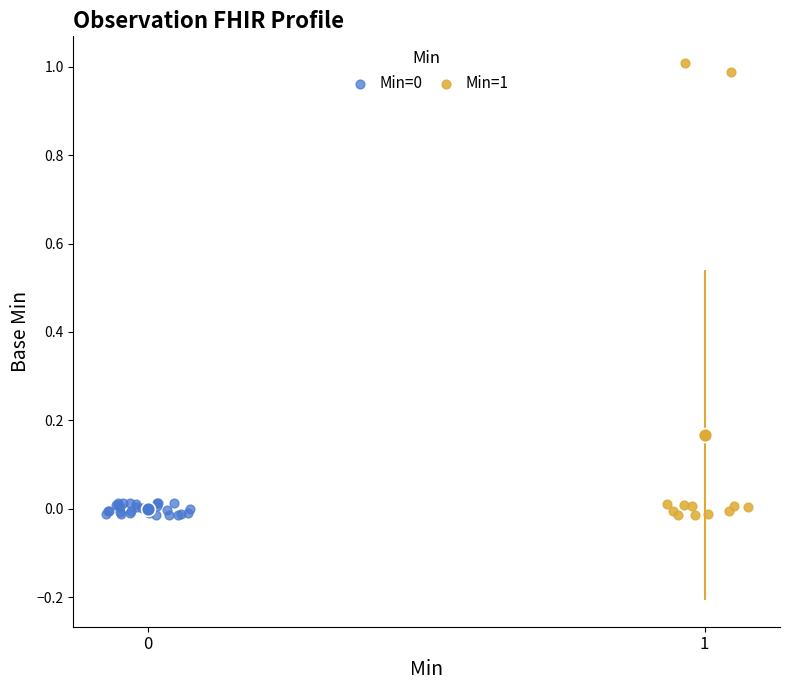

Which series has the largest Y range (max minus min)?

Min=1